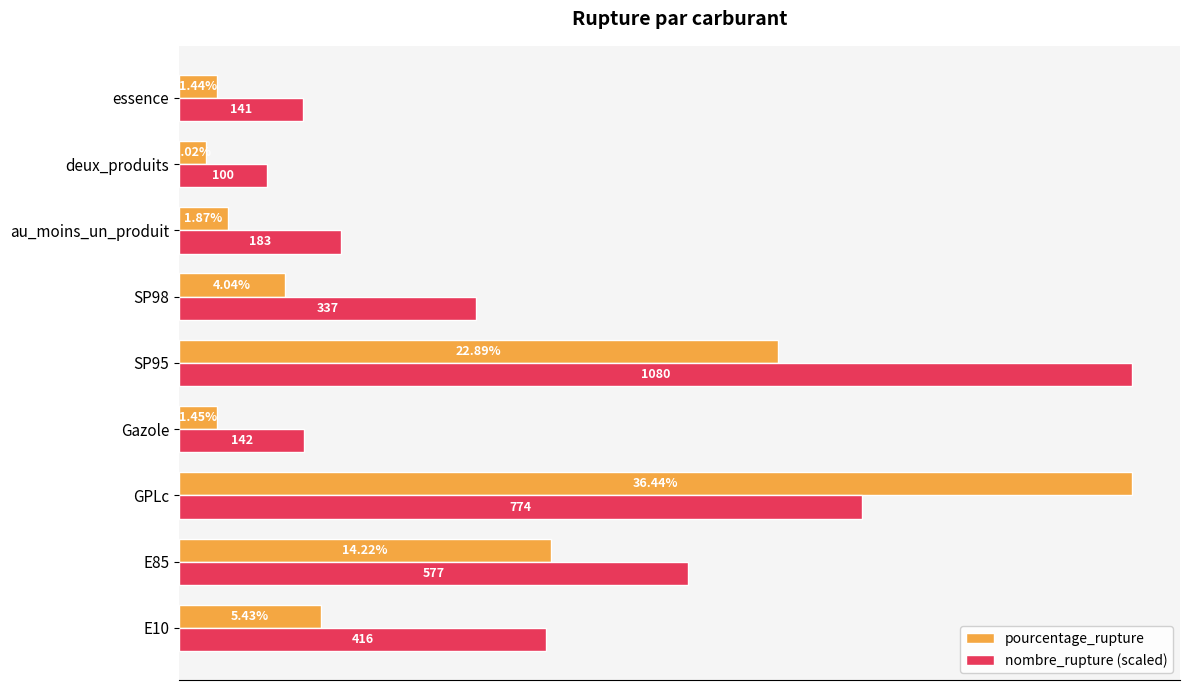

Which series has the widest spread of values?

pourcentage_rupture